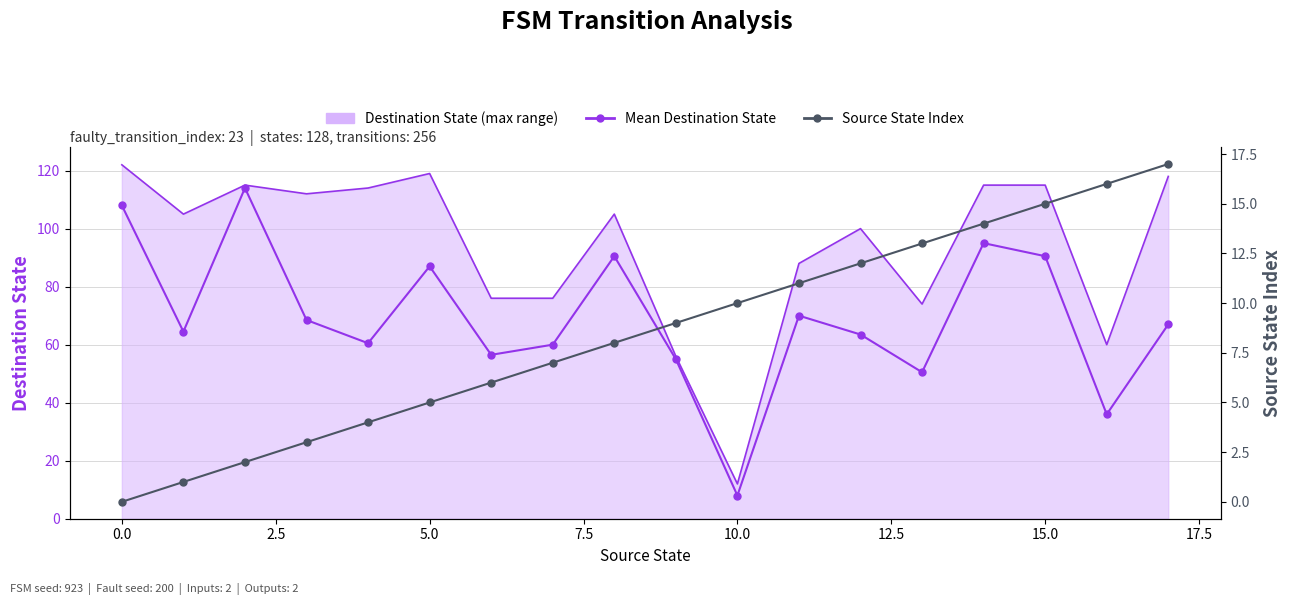

Where does the Source State Index series first go above 9?

10